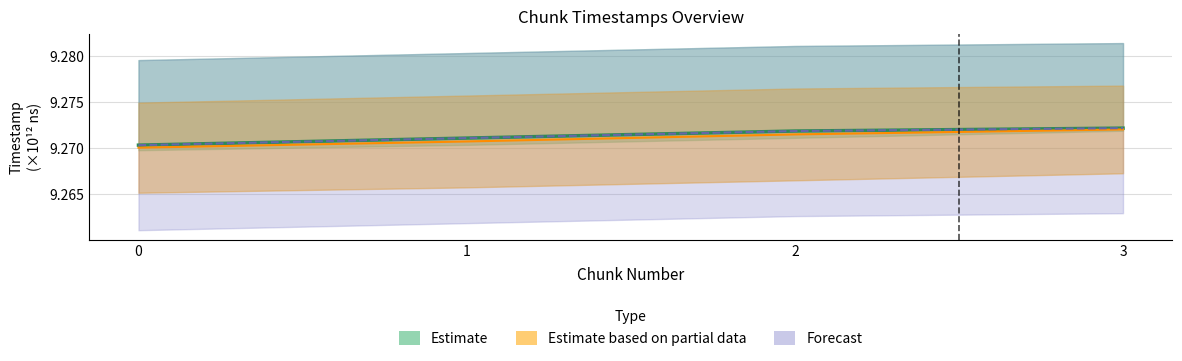

What are all the series names shown in the legend?

Estimate, Estimate based on partial data, Forecast